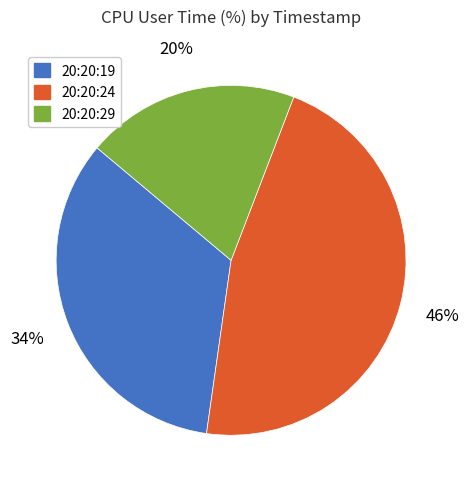

Between 20:20:29 and 20:20:19, which is larger?

20:20:19